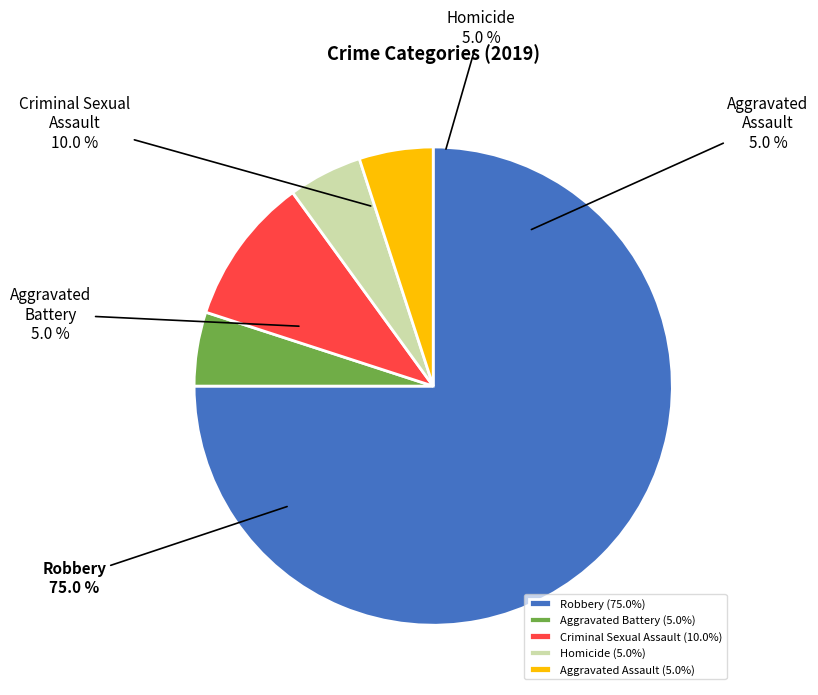

Which category accounts for the majority?

Robbery